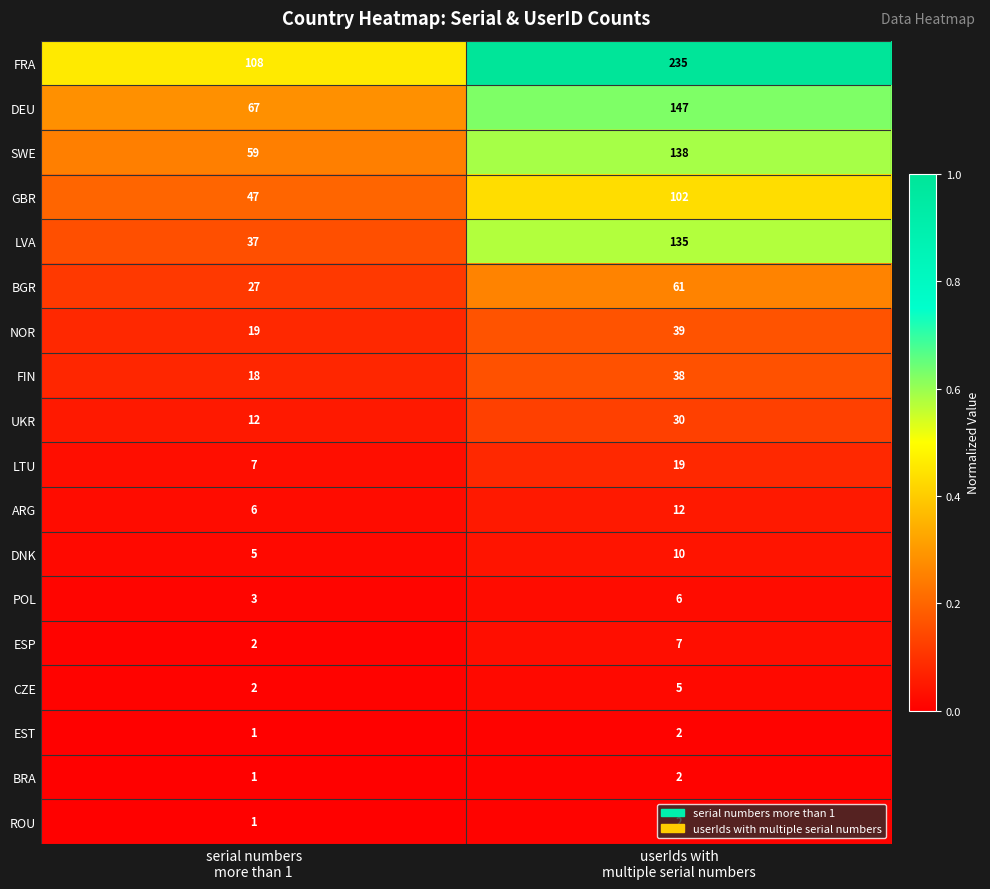

Which series has the largest range (max minus min)?

FRA